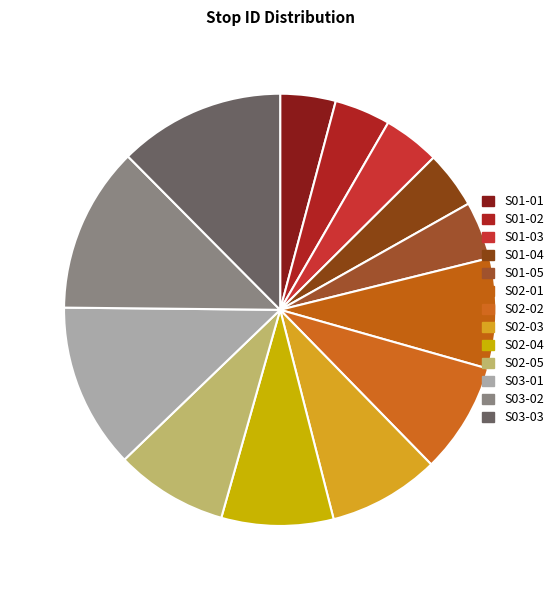

Combined, do S02-02 and S01-03 account for over 50%?

No